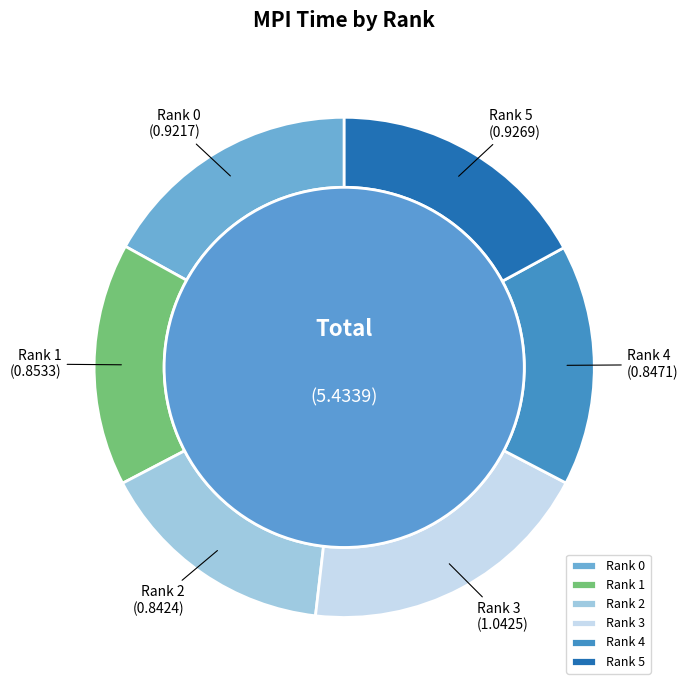

How many slices are in this pie chart?

6